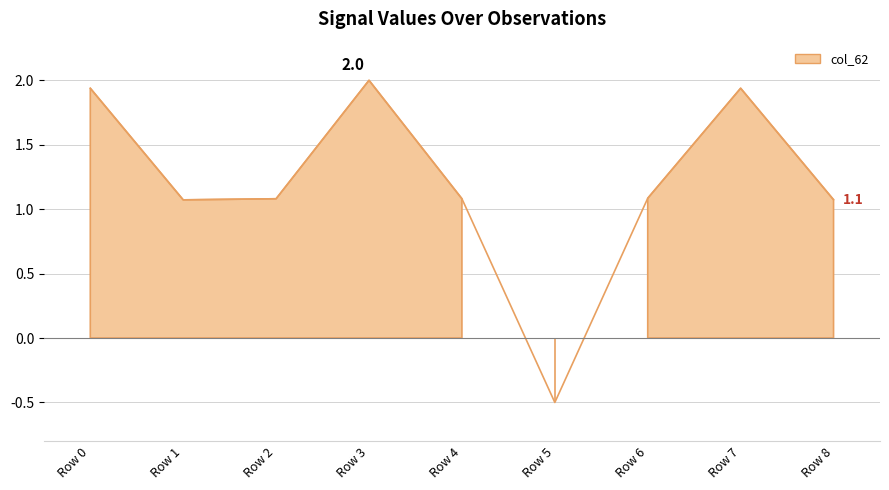

Which label corresponds to the smallest value in the chart?

Row 5